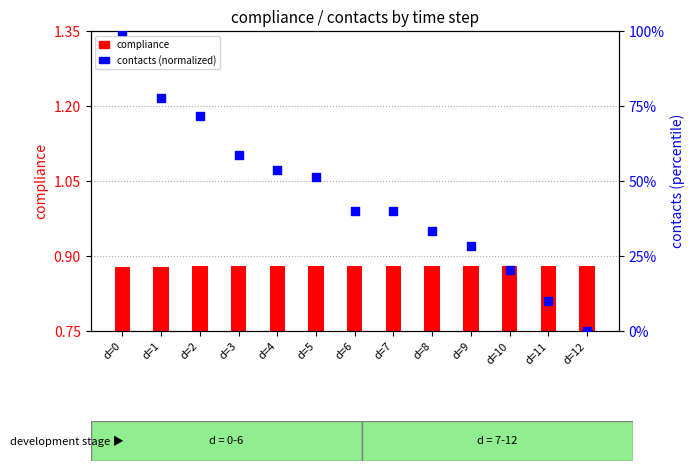

What is the total value across all series at d=8?

34.2